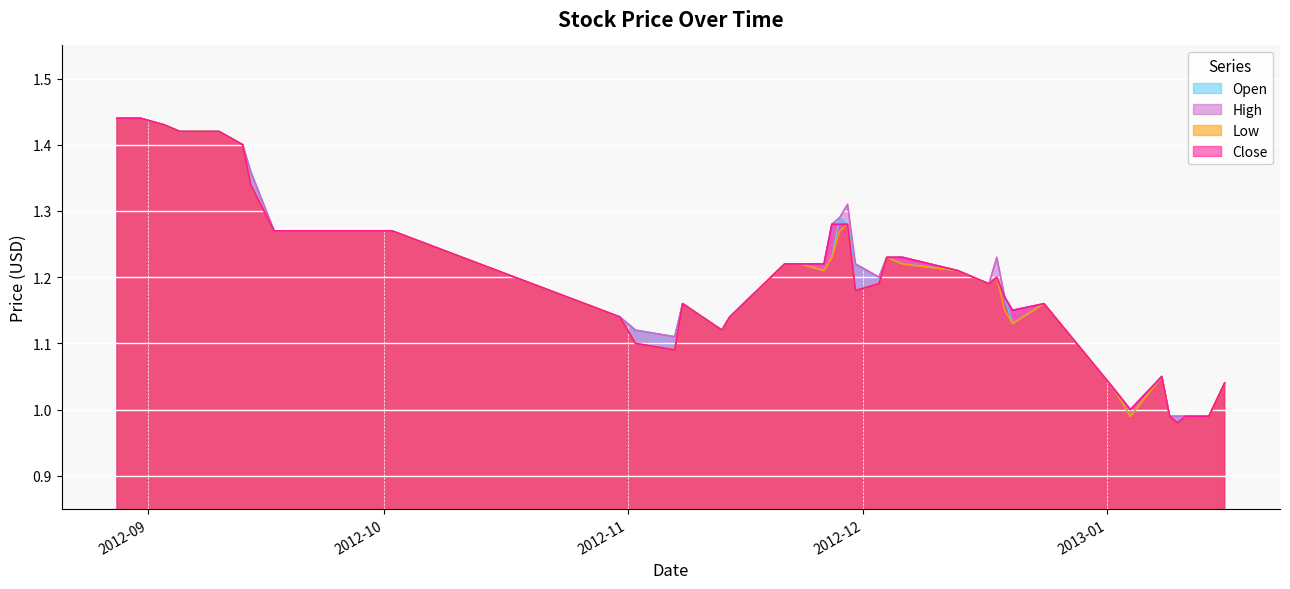

After their last crossing, which series has the higher values: Open or Close?

Open